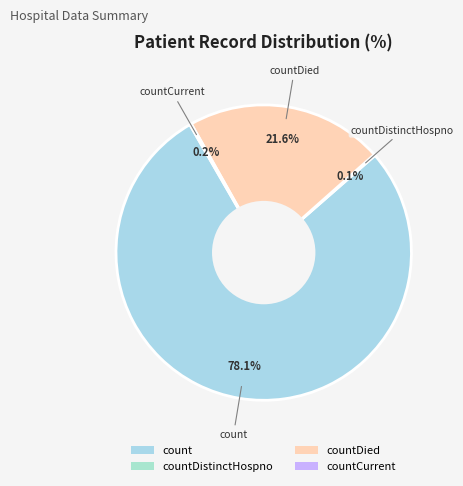

Does countDied represent more than half of the total?

No